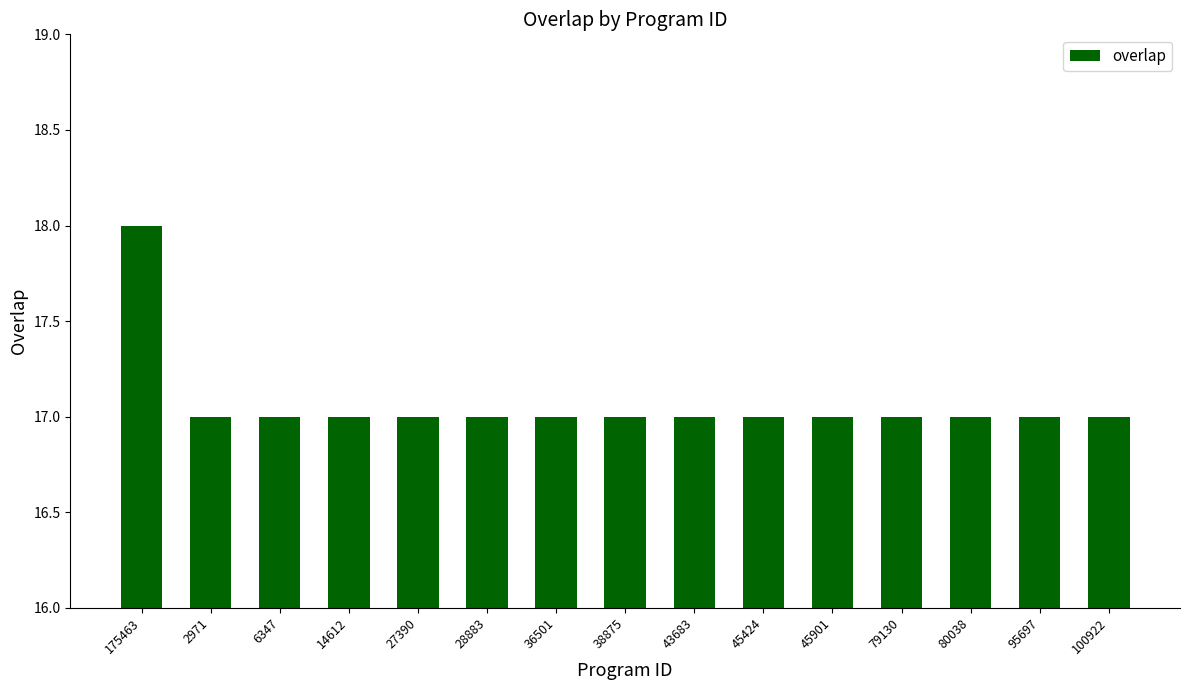

What is the difference between the maximum and second lowest values?

1